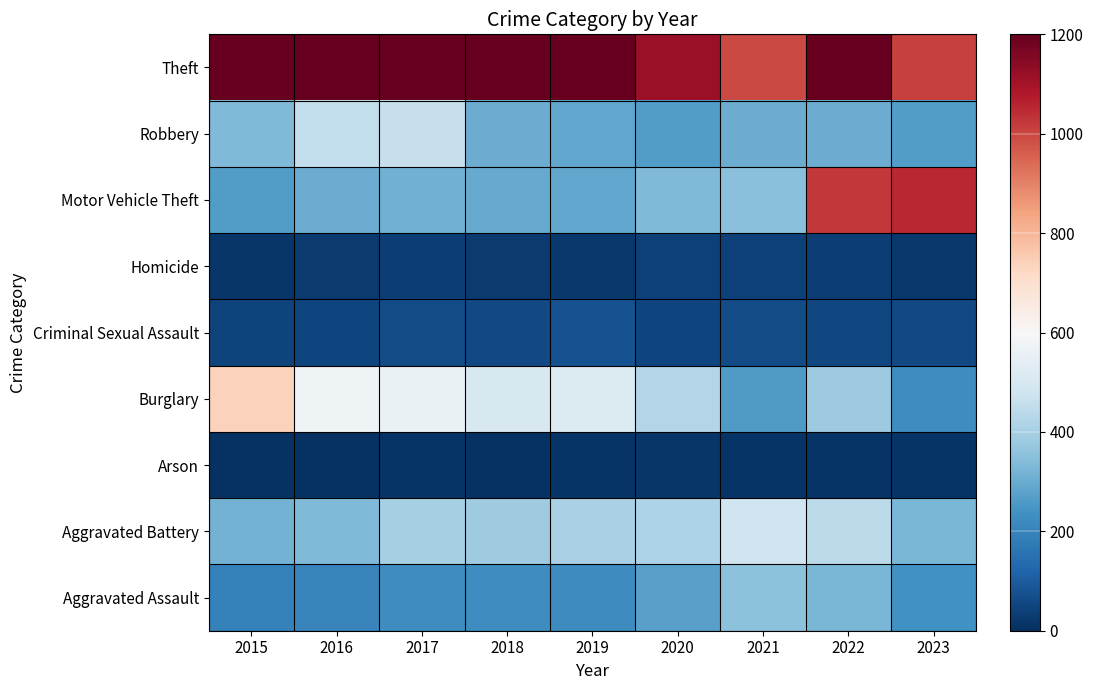

What is the total value across all series at 2016?

3218